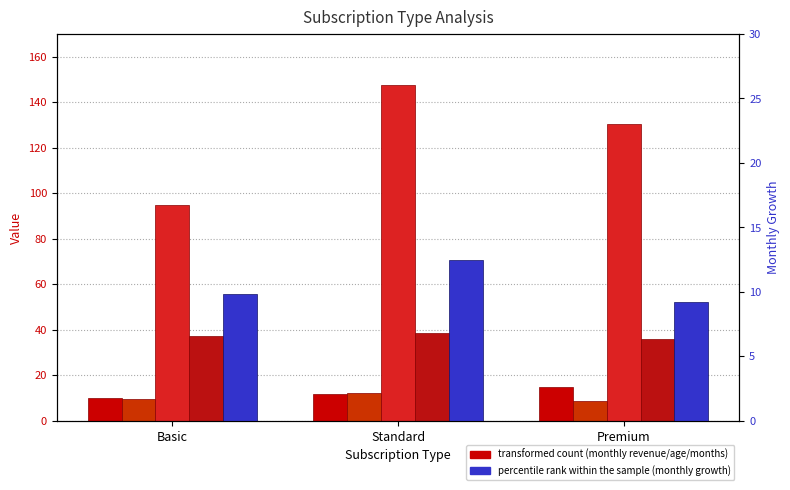

Reading right to left, list all the values displayed in this chart.

Avg Monthly Revenue: Premium=15.0	Standard=12.0	Basic=10.0
Avg Total Months as Member: Premium=8.7	Standard=12.3	Basic=9.5
Avg Total Revenue (scaled): Premium=130.5	Standard=147.6	Basic=95.0
Avg Age: Premium=35.8	Standard=38.5	Basic=37.2
Avg Monthly Growth: Premium=9.2	Standard=12.5	Basic=9.8